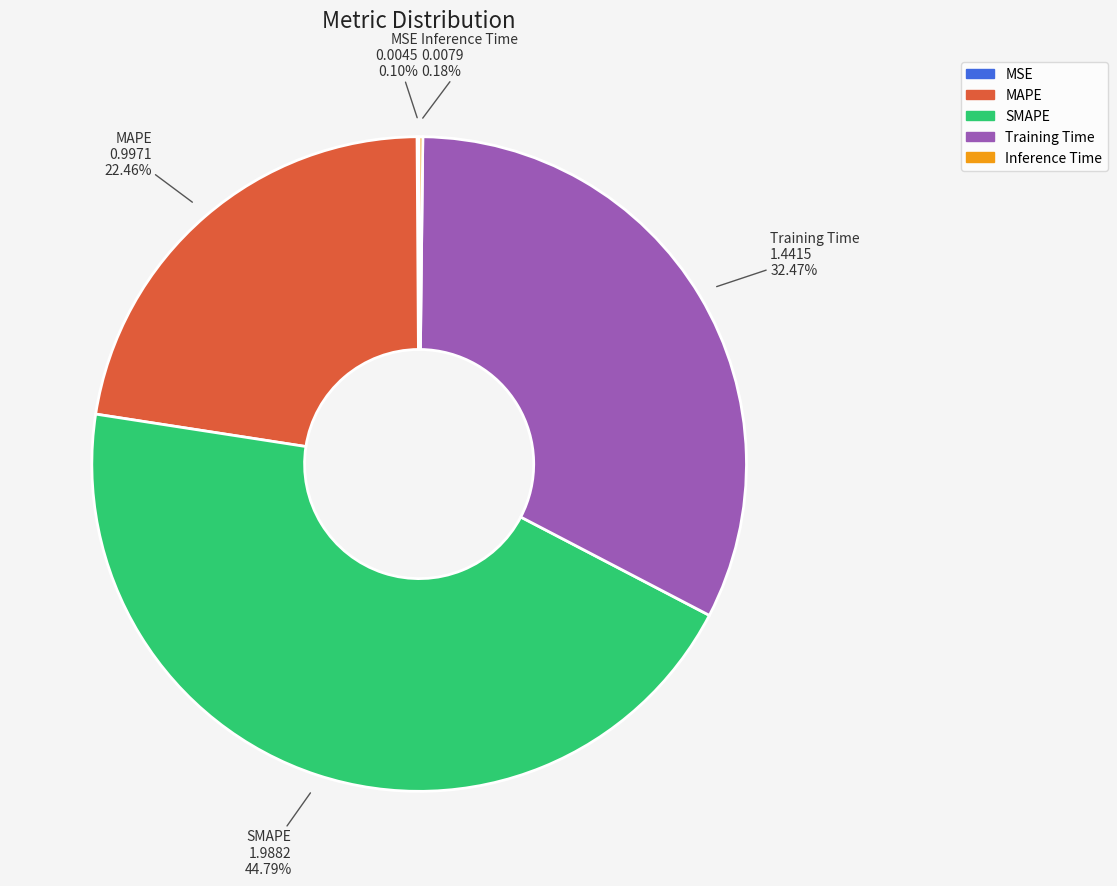

To the nearest percent, what is the combined percentage of MAPE and Training Time?

55%